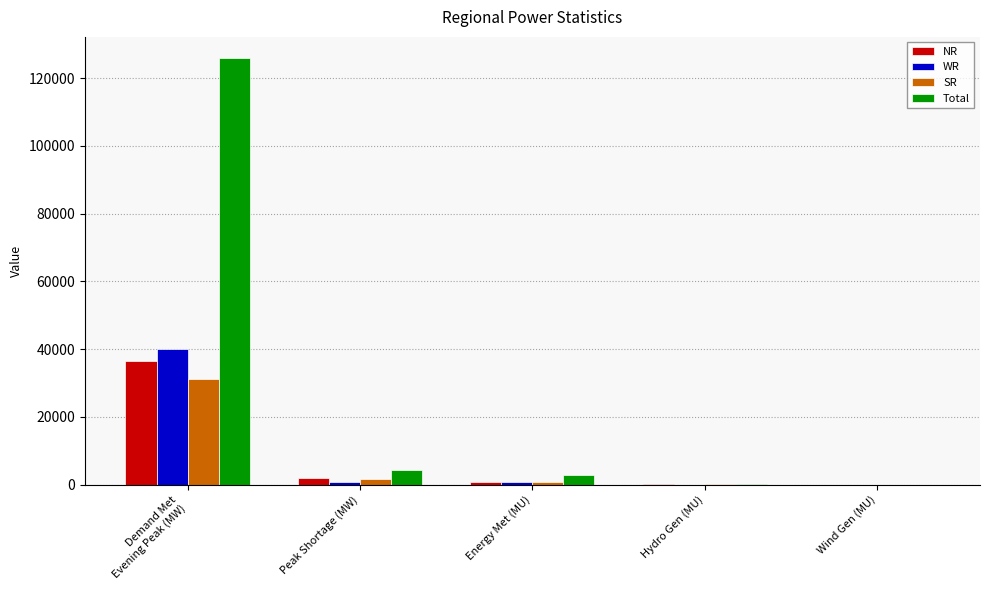

What is the approximate value of NR at Hydro Gen (MU), to the nearest 100?

100